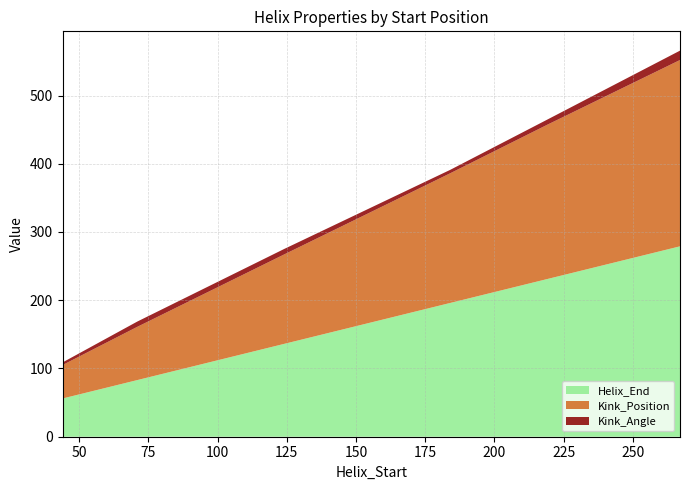

Reading right to left, transcribe all the data shown in this chart.

Helix_End: 279.0	231.0	196.0	136.0	83.0	56.0
Kink_Position: 273.0	226.0	190.0	131.0	78.0	49.0
Kink_Angle: 13.7	7.6	5.0	8.0	7.7	3.8